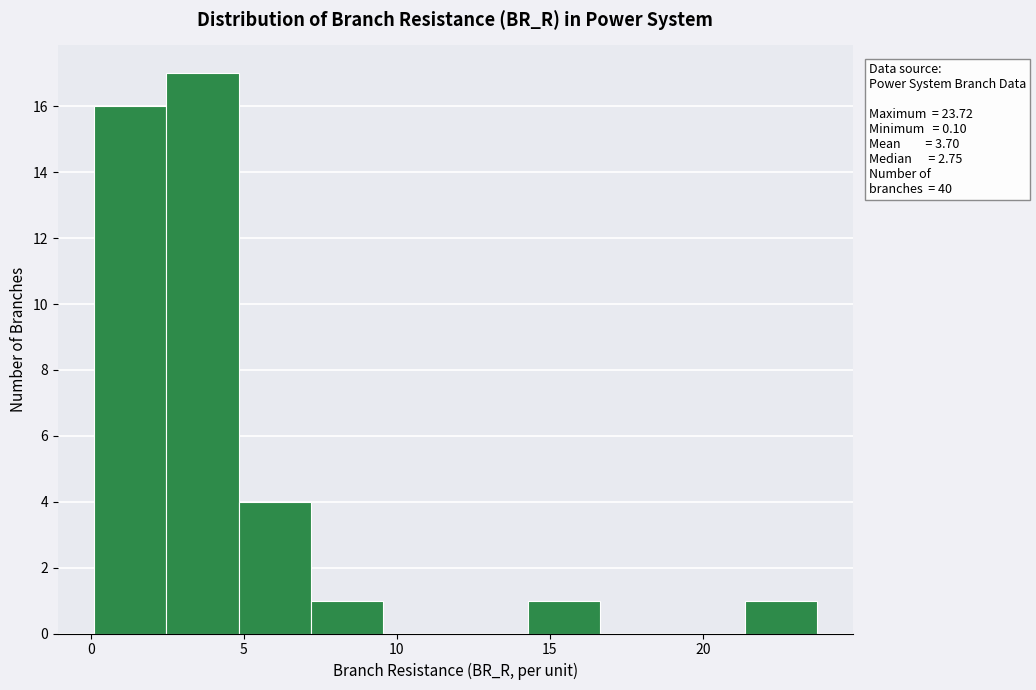

Which range on the x-axis has the tallest bar?

2.5 to 5.0